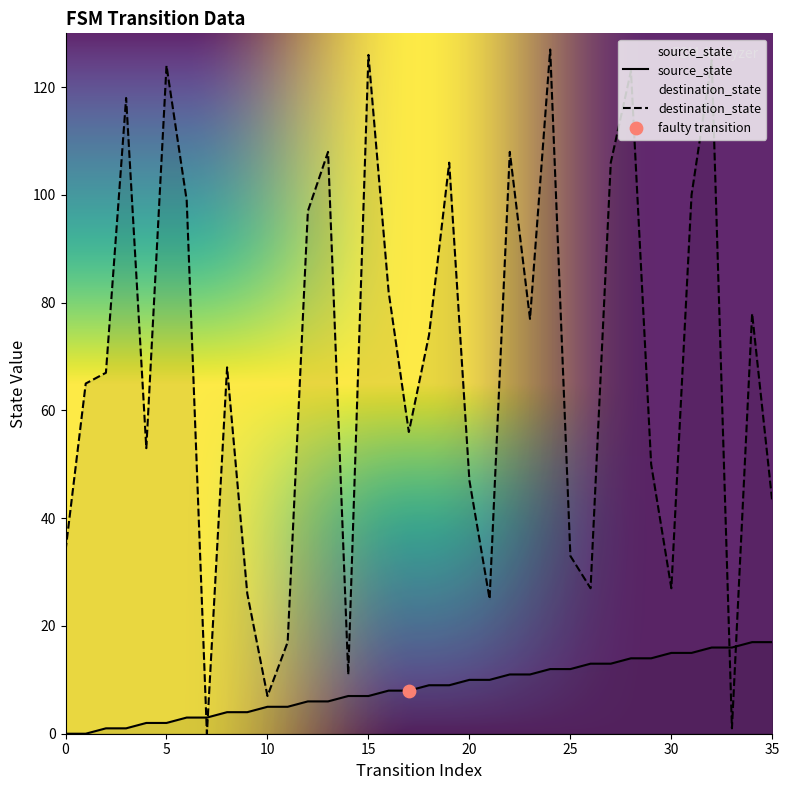

Which series reaches the minimum Y coordinate?

source_state